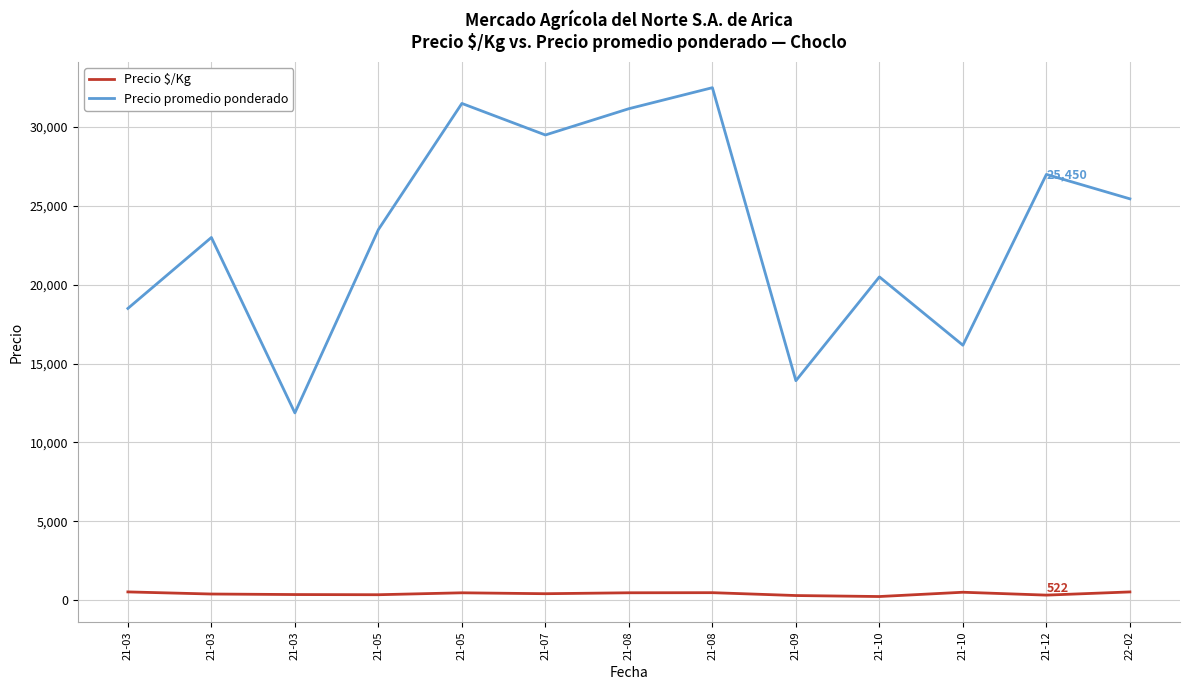

Which series has the largest range (max minus min)?

Precio promedio ponderado